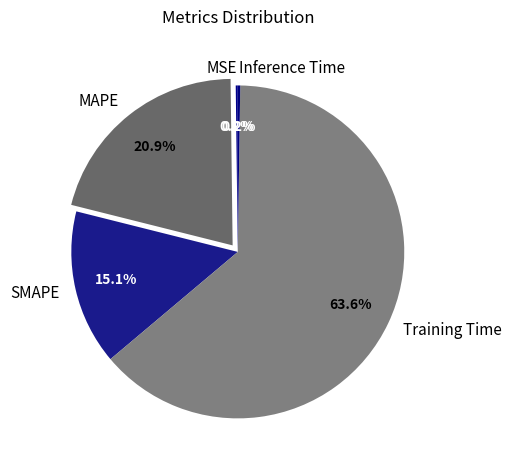

What is the largest slice in the pie chart?

Training Time